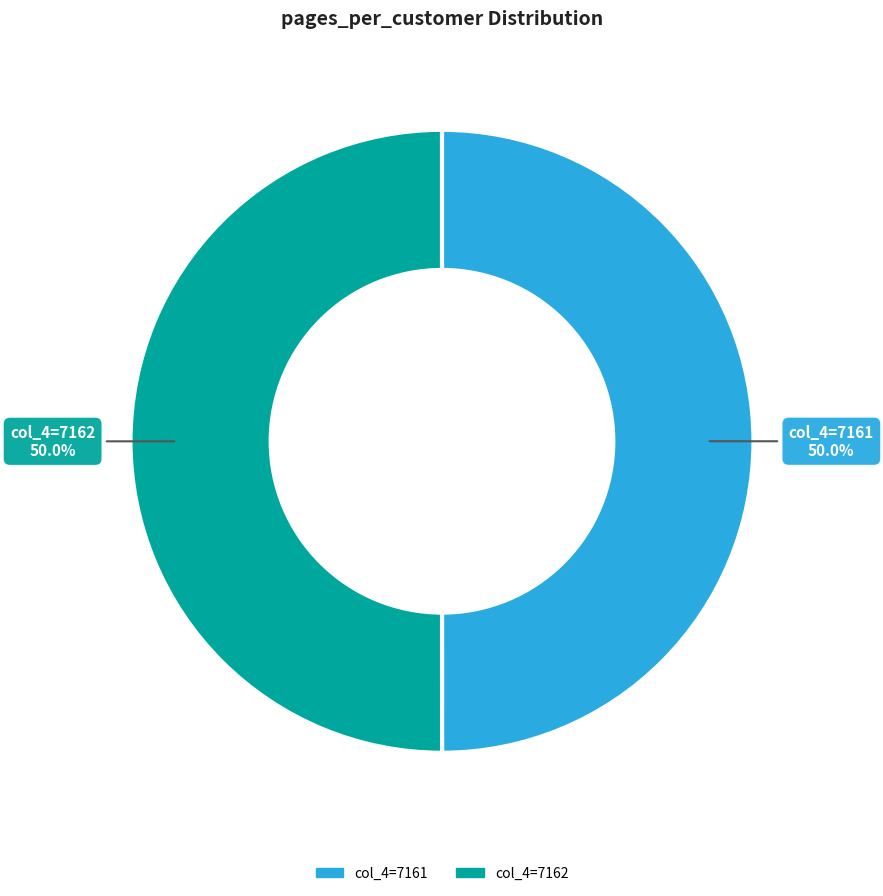

Approximately how many times larger is the value at col_4=7161 compared to col_4=7162?

1.0